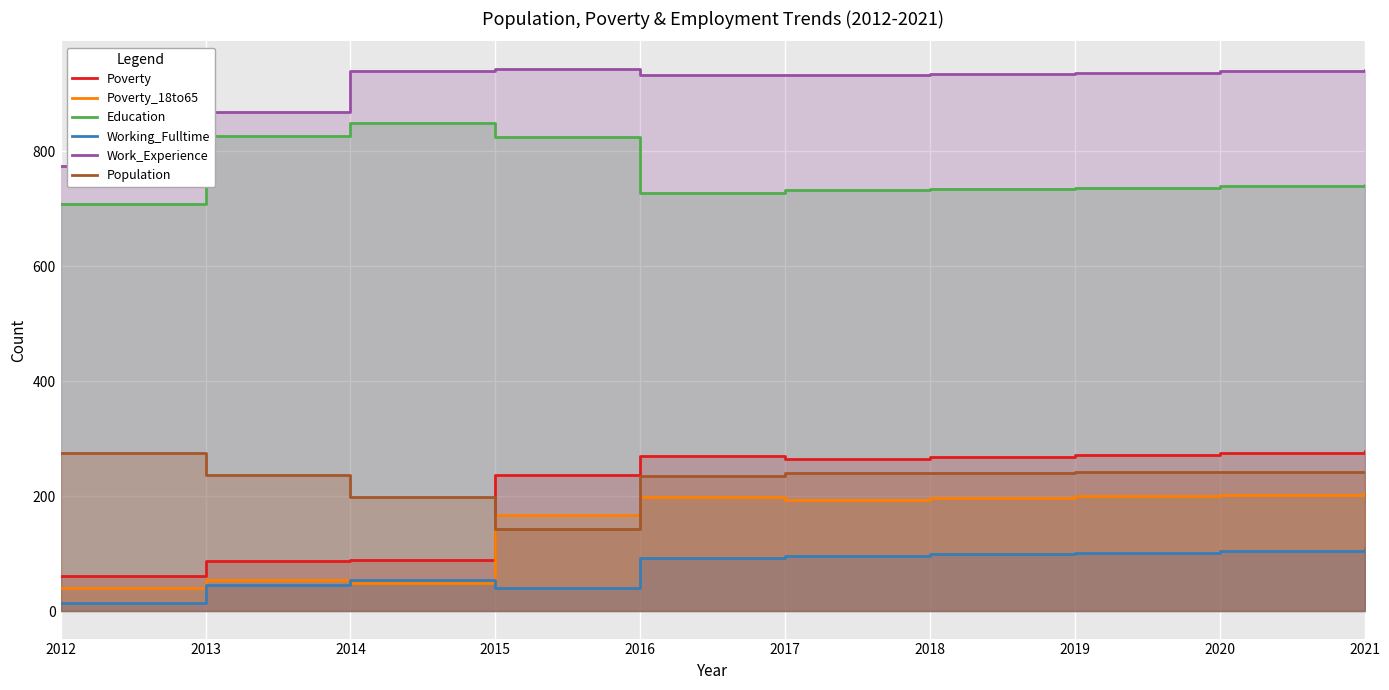

At 2016, list the series in order from largest to smallest.

Work_Experience, Education, Poverty, Population, Poverty_18to65, Working_Fulltime